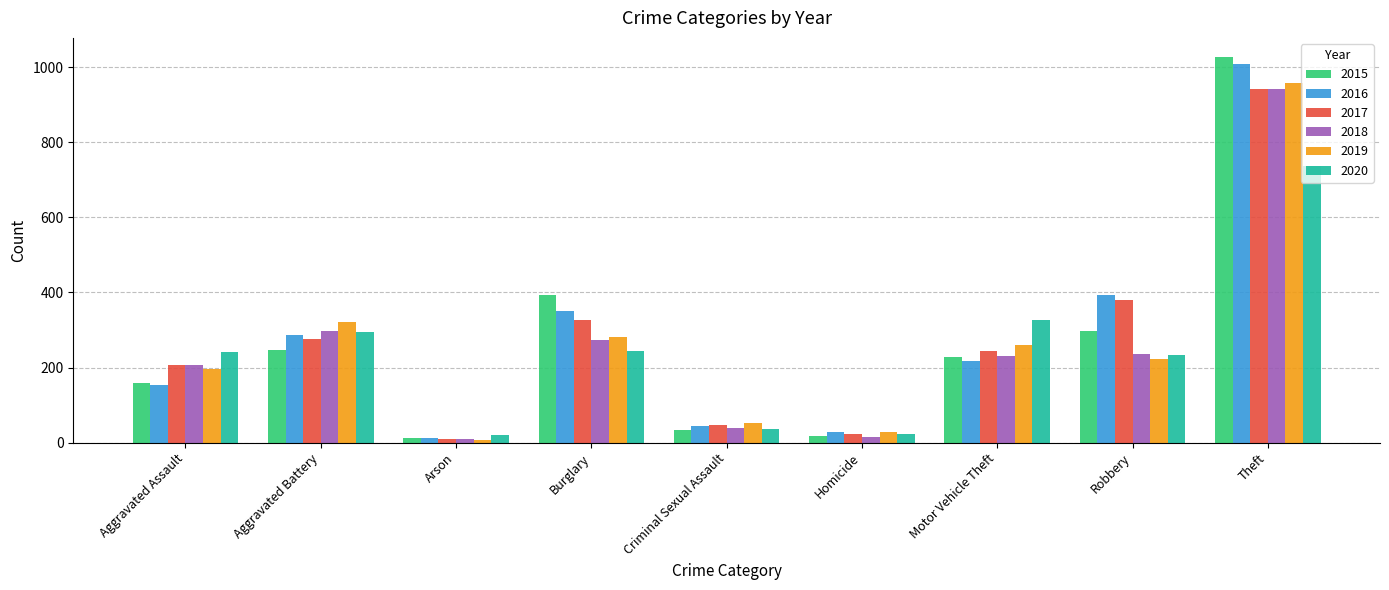

What position from the right is Aggravated Battery?

8